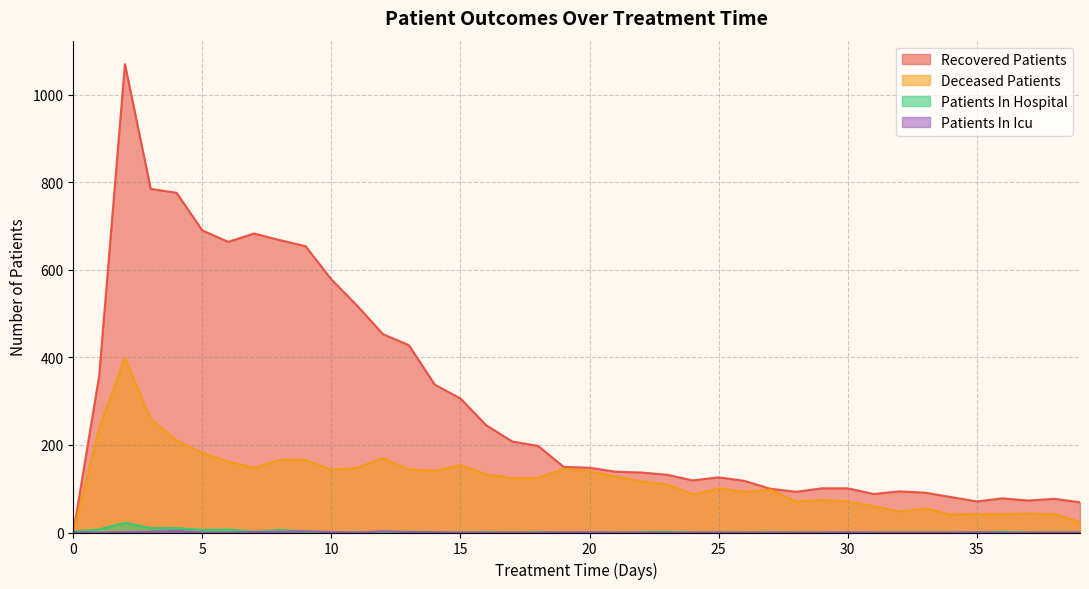

In patients_in_icu, how many points are higher than both neighbors (excluding endpoints)?

5